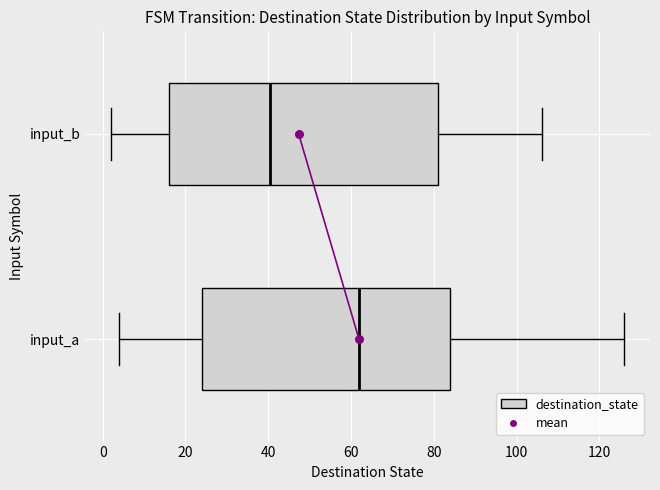

Which box is the widest, from its left edge to its right edge?

input_b